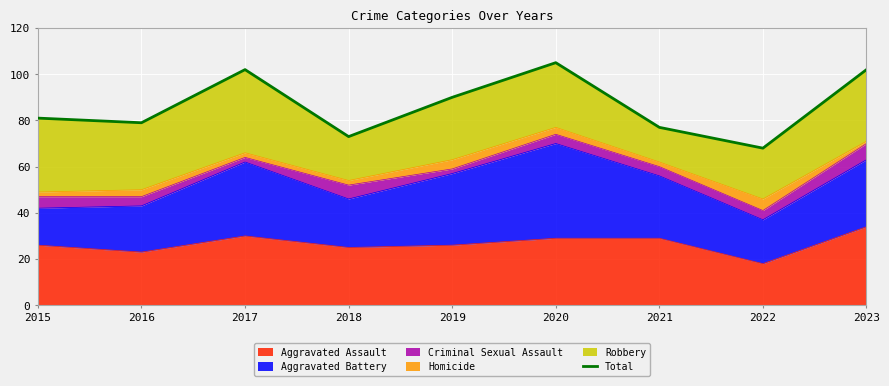

What is the value of the 4th point from the left?

73